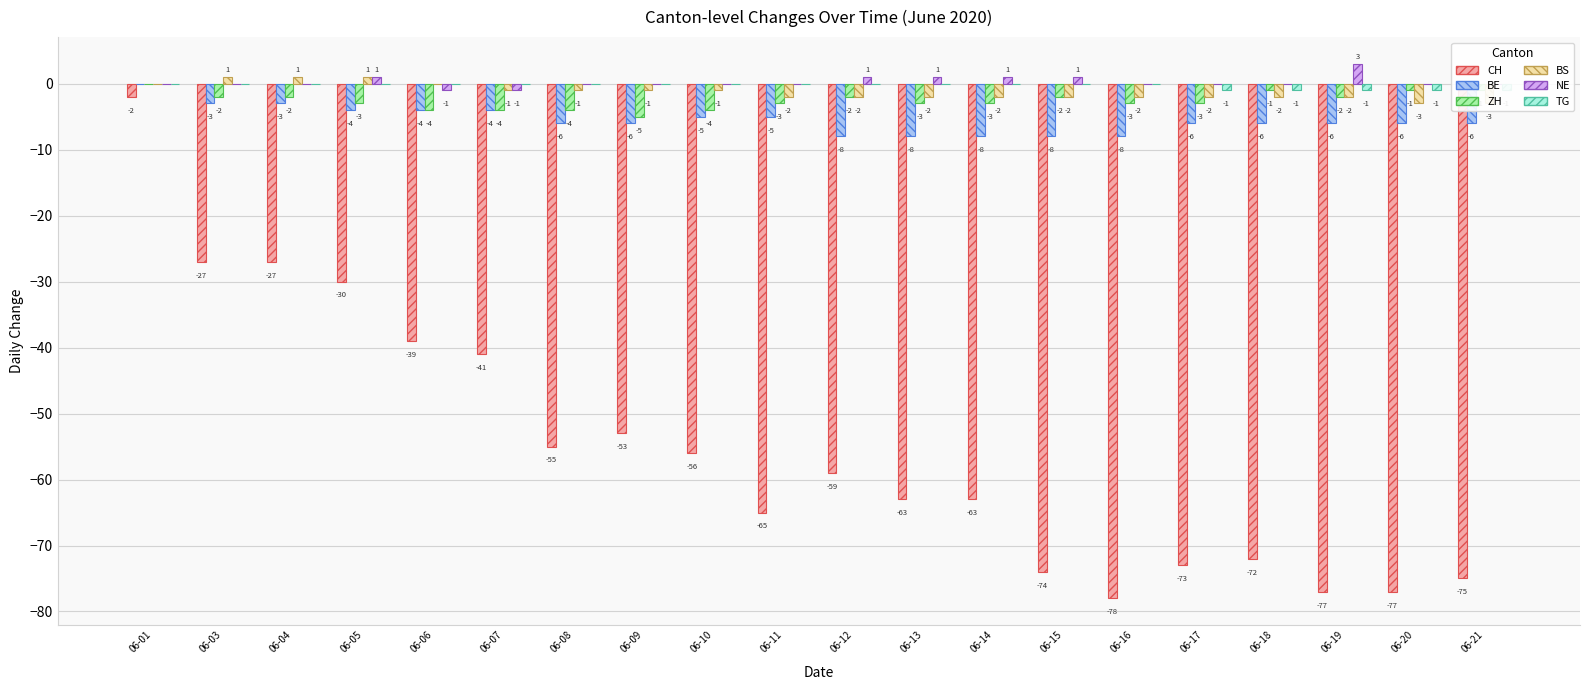

At which category does the chart reach its minimum across all series?

06-16